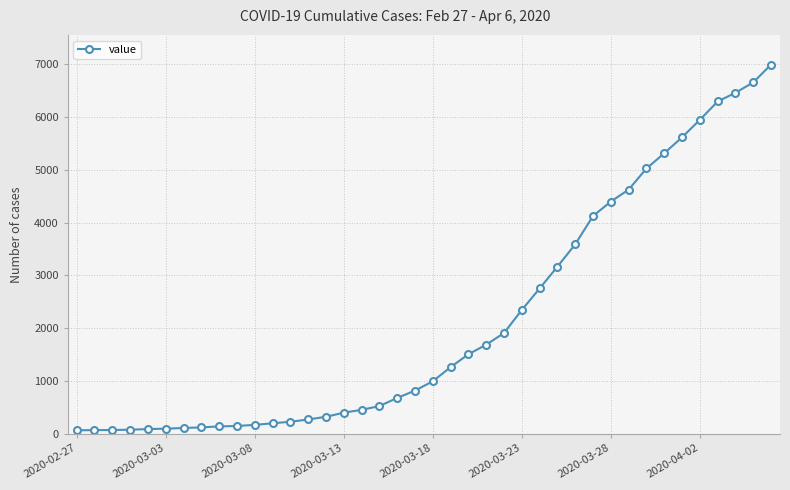

What is the difference between the maximum and minimum values?

6931